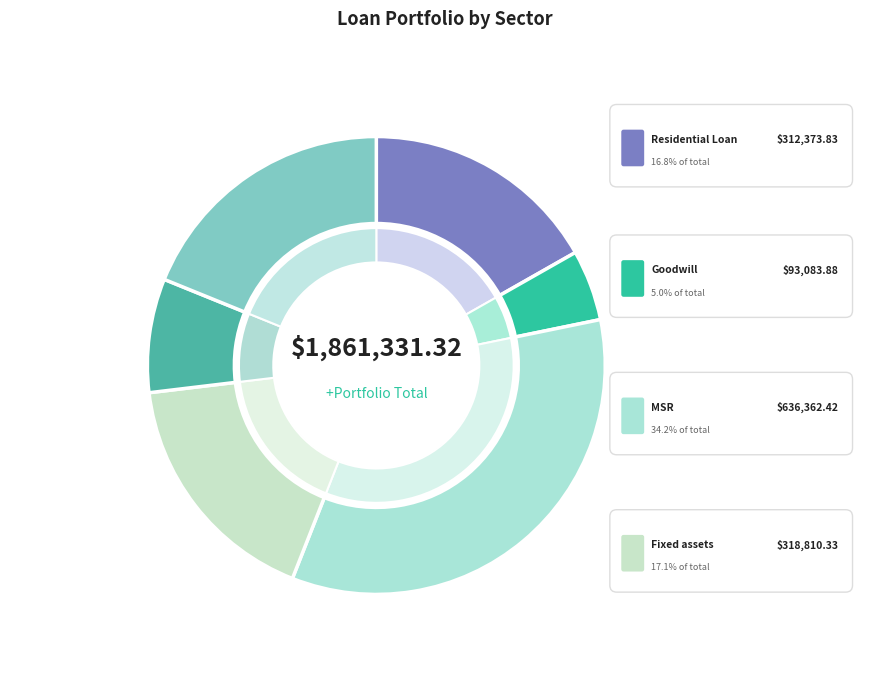

Which slice is the smallest?

Goodwill